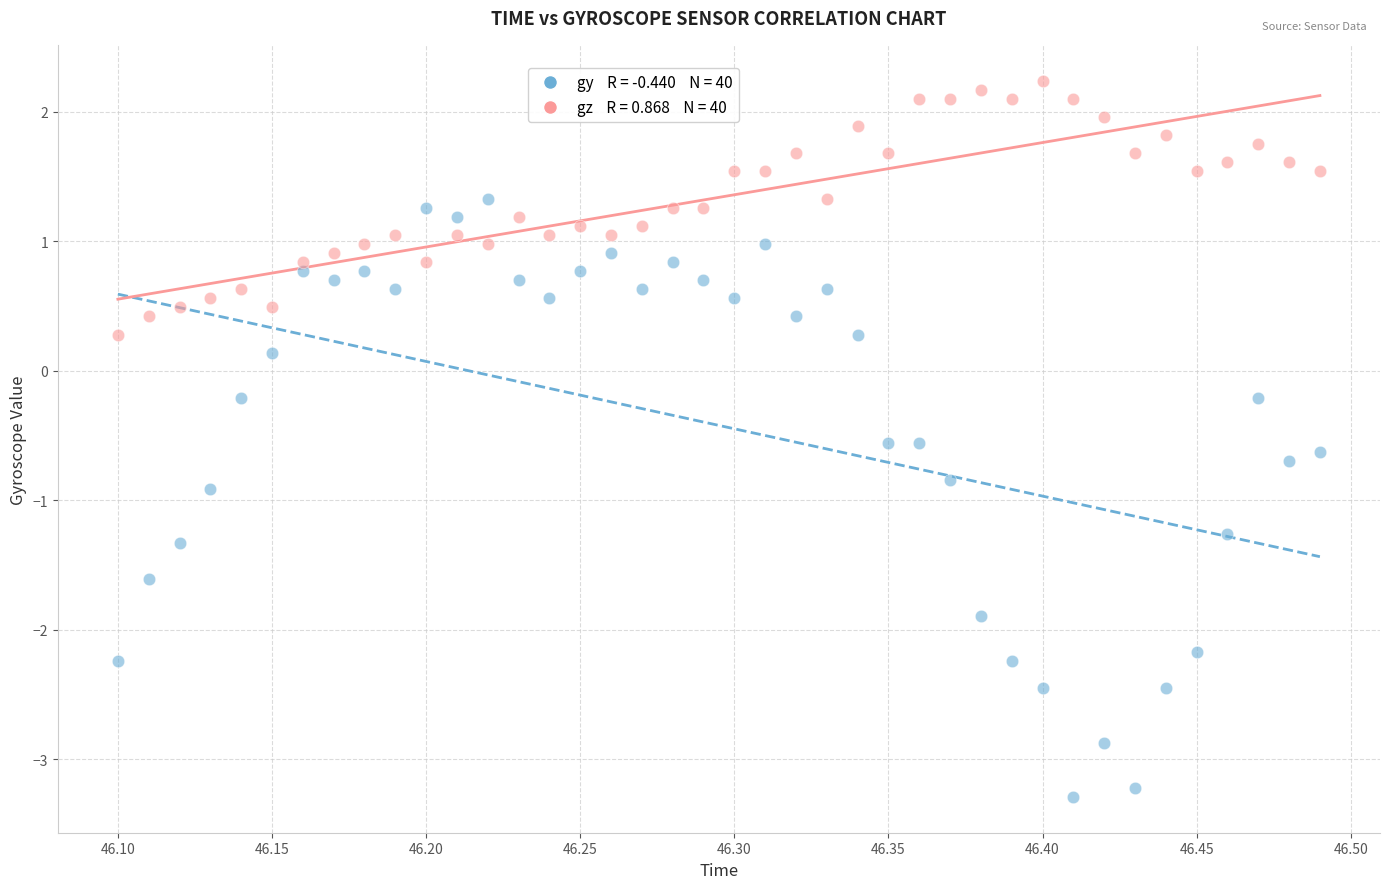

Across all data points, what is the range of X values (max minus min)?

0.4